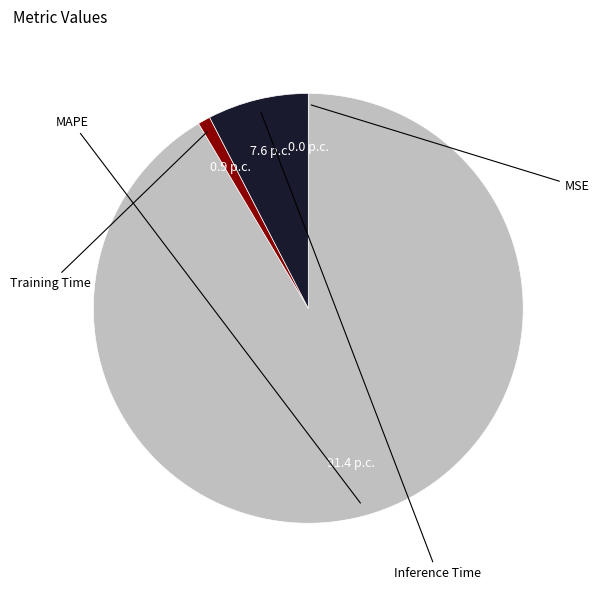

Is it true that MSE is 1% of the pie?

False